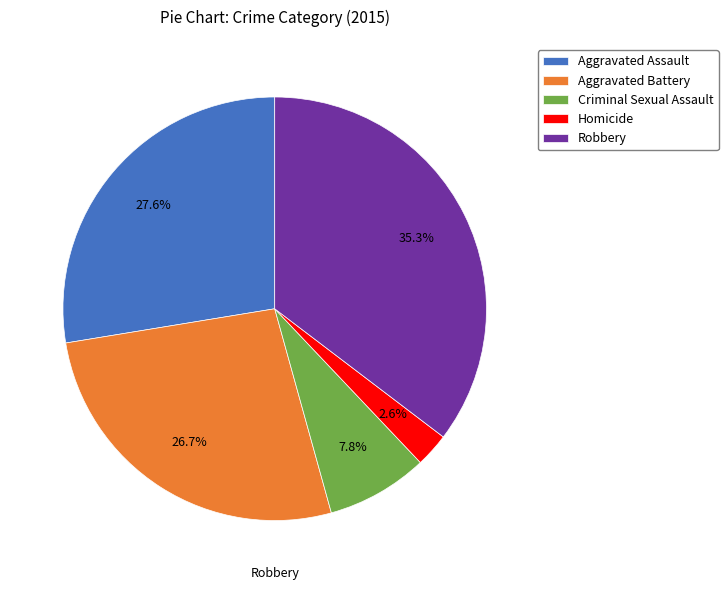

What is the total percentage of Homicide and Robbery?

37.9%